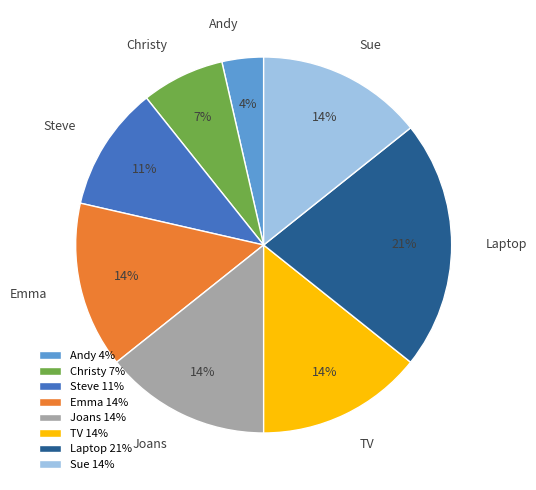

Do Andy and Joans together represent more than half of the pie?

No